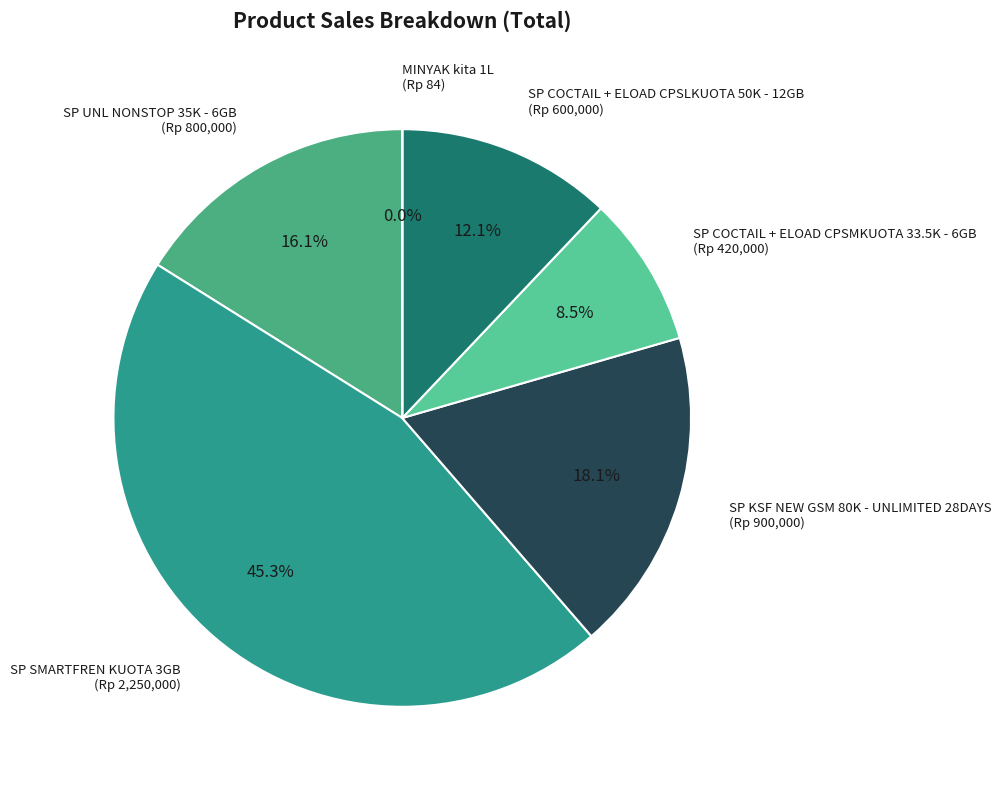

To the nearest percent, what is the average slice percentage?

17%